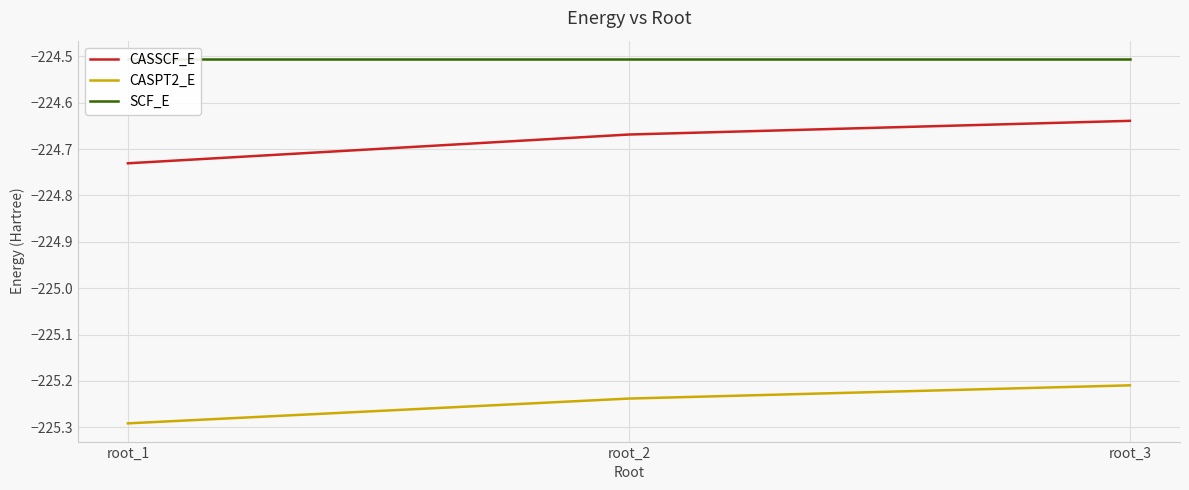

List the labels in order of SCF_E value, smallest first.

root_1, root_2, root_3